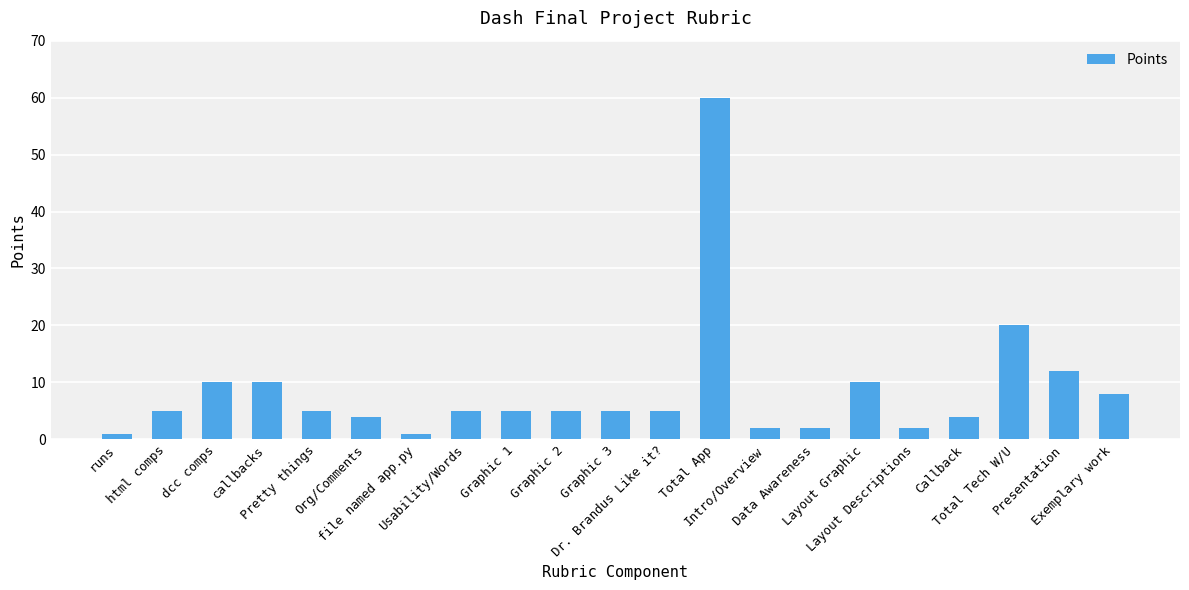

What is the label of the 17th bar from the left?

Layout Descriptions